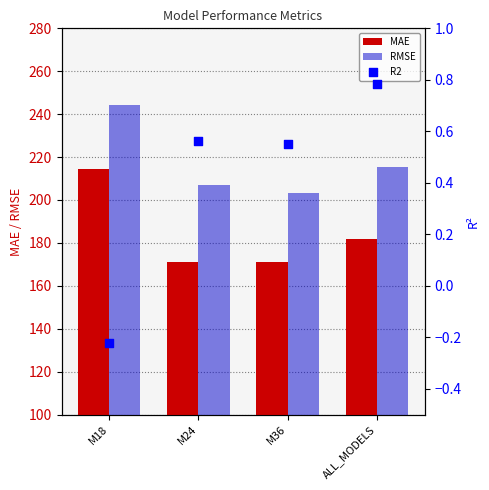

What is the total value across all series at ALL_MODELS?

397.8